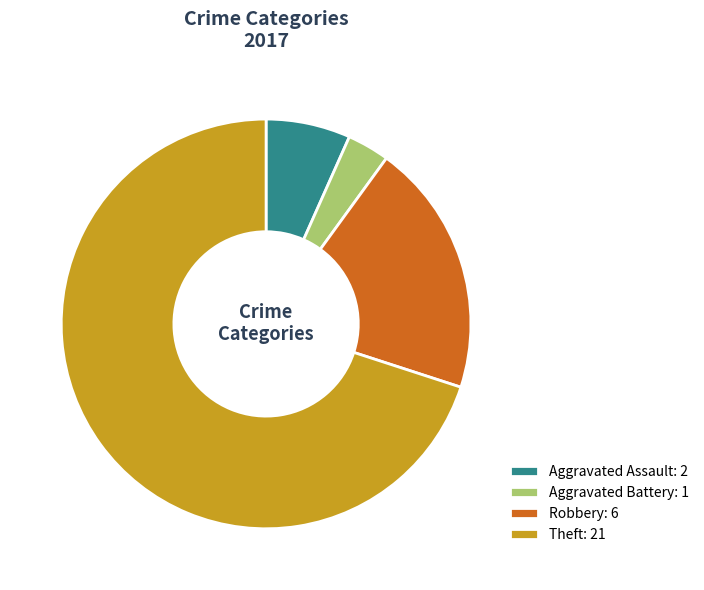

Does any single category account for the majority?

Yes